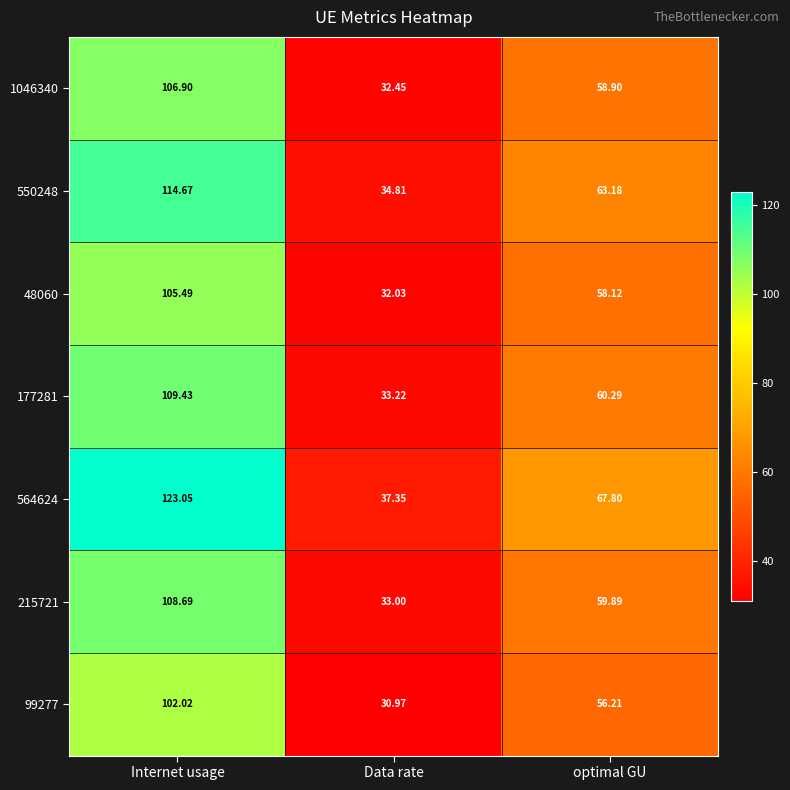

Is the value of 215721 at Internet usage greater than the value of 177281 at Data rate?

Yes